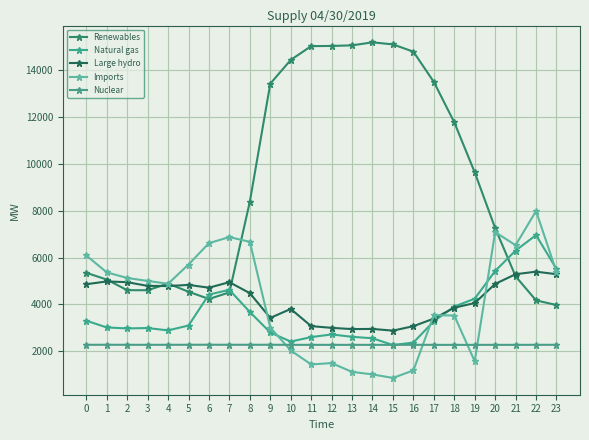

What is the difference between the maximum and minimum values in the Nuclear series?

6